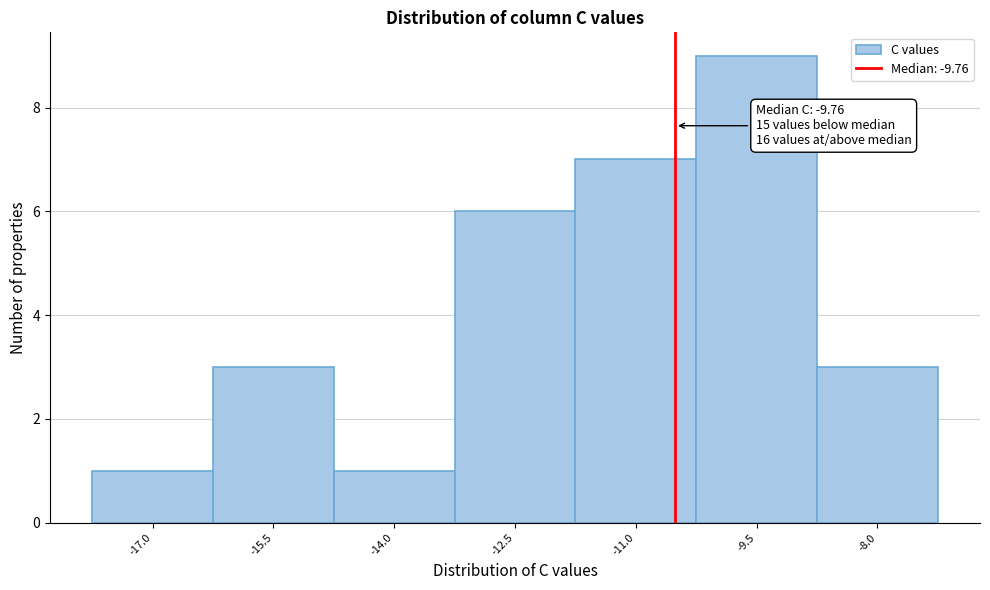

Reading left to right, extract all data points from this chart.

-17.0=1	-15.5=3	-14.0=1	-12.5=6	-11.0=7	-9.5=9	-8.0=3